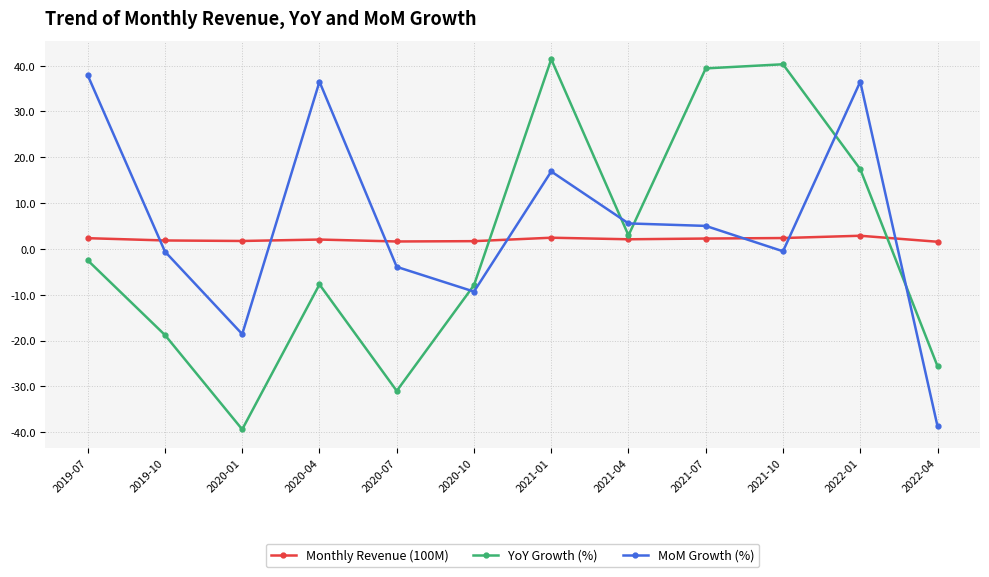

What is the greatest value displayed?

41.4